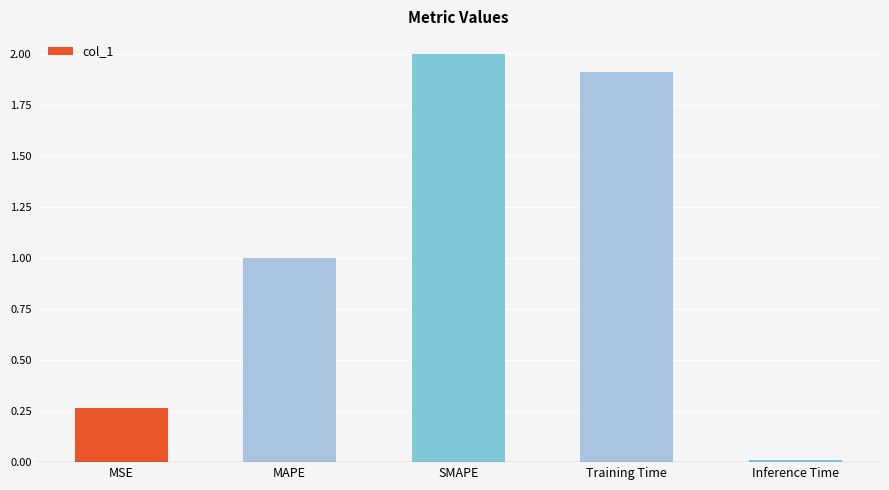

Does the chart contain any negative values?

No